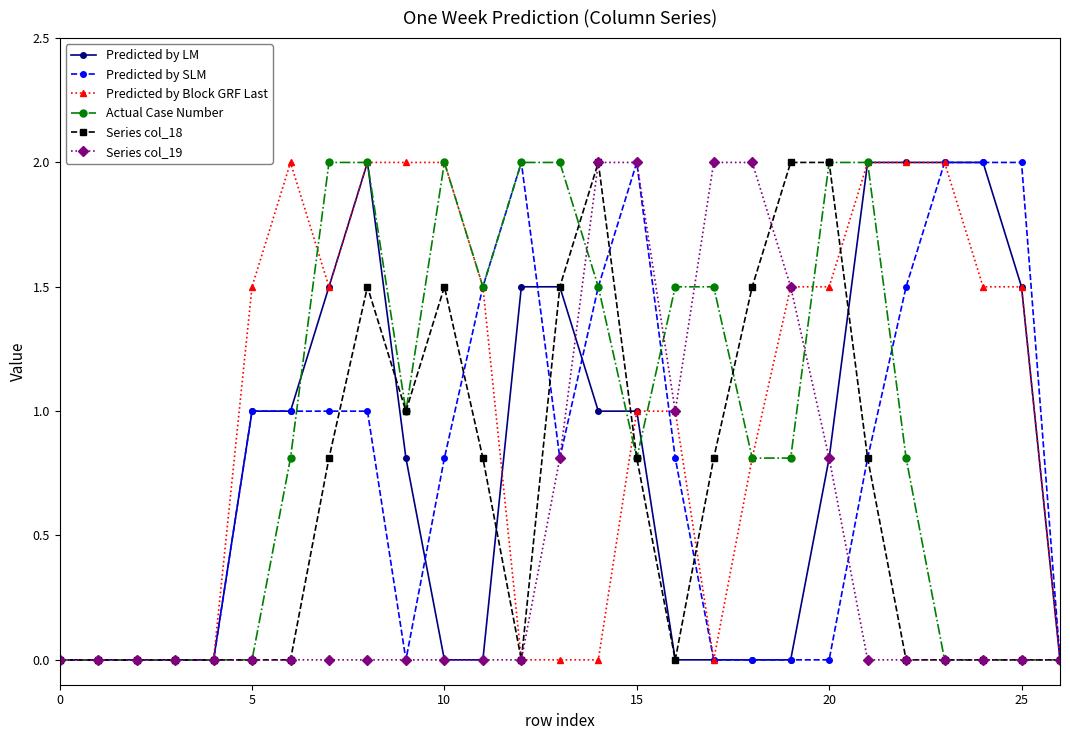

Reading left to right, what are all the values shown in this chart?

Predicted by LM: 0.0	0.0	0.0	0.0	0.0	1.0	1.0	1.5	2.0	0.8	0.0	0.0	1.5	1.5	1.0	1.0	0.0	0.0	0.0	0.0	0.8	2.0	2.0	2.0	2.0	1.5	0.0
Predicted by SLM: 0.0	0.0	0.0	0.0	0.0	1.0	1.0	1.0	1.0	0.0	0.8	1.5	2.0	0.8	1.5	2.0	0.8	0.0	0.0	0.0	0.0	0.8	1.5	2.0	2.0	2.0	0.0
Predicted by Block GRF Last: 0.0	0.0	0.0	0.0	0.0	1.5	2.0	1.5	2.0	2.0	2.0	1.5	0.0	0.0	0.0	1.0	1.0	0.0	0.8	1.5	1.5	2.0	2.0	2.0	1.5	1.5	0.0
Actual Case Number: 0.0	0.0	0.0	0.0	0.0	0.0	0.8	2.0	2.0	1.0	2.0	1.5	2.0	2.0	1.5	0.8	1.5	1.5	0.8	0.8	2.0	2.0	0.8	0.0	0.0	0.0	0.0
Series col_18: 0.0	0.0	0.0	0.0	0.0	0.0	0.0	0.8	1.5	1.0	1.5	0.8	0.0	1.5	2.0	0.8	0.0	0.8	1.5	2.0	2.0	0.8	0.0	0.0	0.0	0.0	0.0
Series col_19: 0.0	0.0	0.0	0.0	0.0	0.0	0.0	0.0	0.0	0.0	0.0	0.0	0.0	0.8	2.0	2.0	1.0	2.0	2.0	1.5	0.8	0.0	0.0	0.0	0.0	0.0	0.0